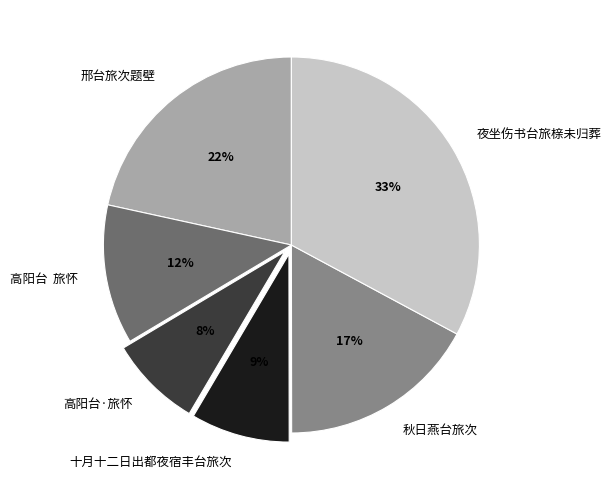

Does 夜坐伤书台旅榇未归葬 represent more than half of the total?

No